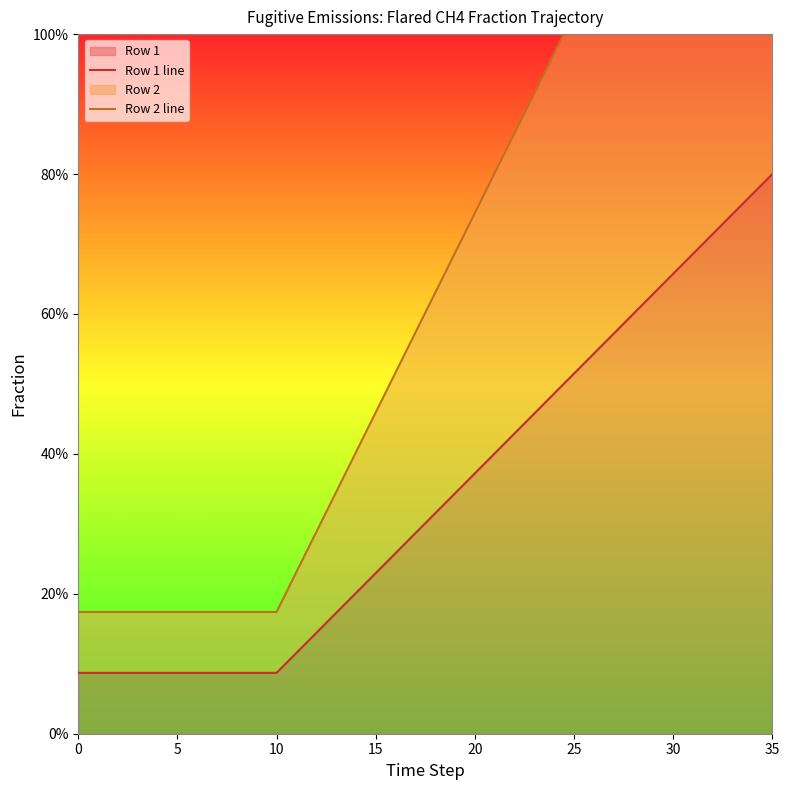

What is the difference between the Row 1 line values at 18 and 26?

0.2